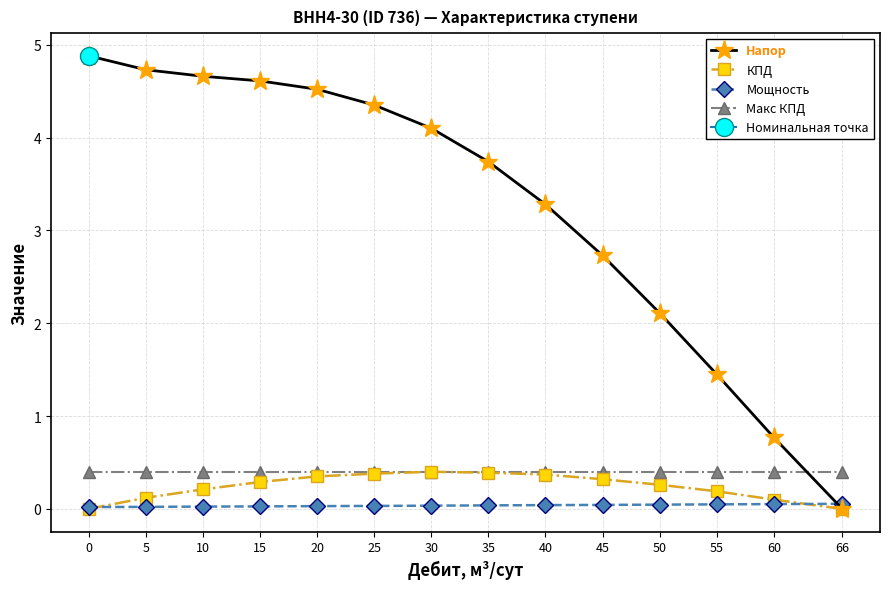

True or false: Напор and КПД intersect in this chart.

False